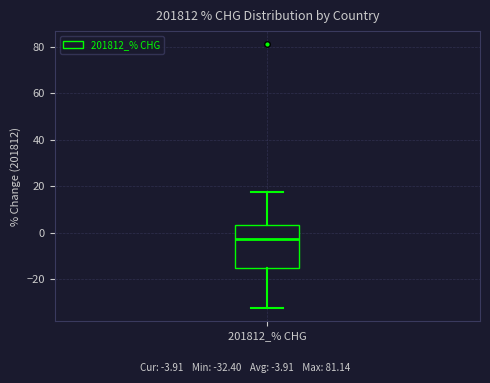

Where does the median line of the box for 201812_% CHG sit on the y-axis? The values are not printed on the chart, so give them approximately, as read against the axis.

-2